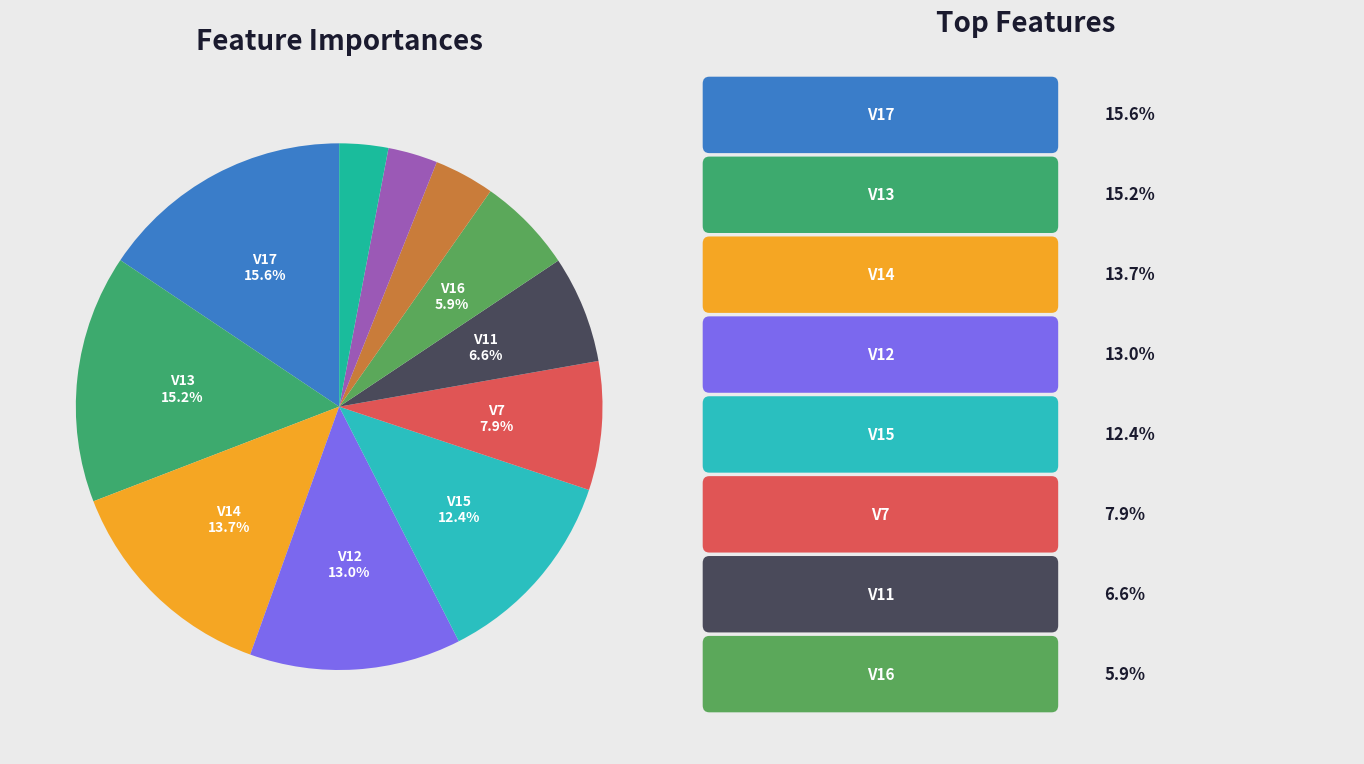

Count the number of slices in the pie.

11